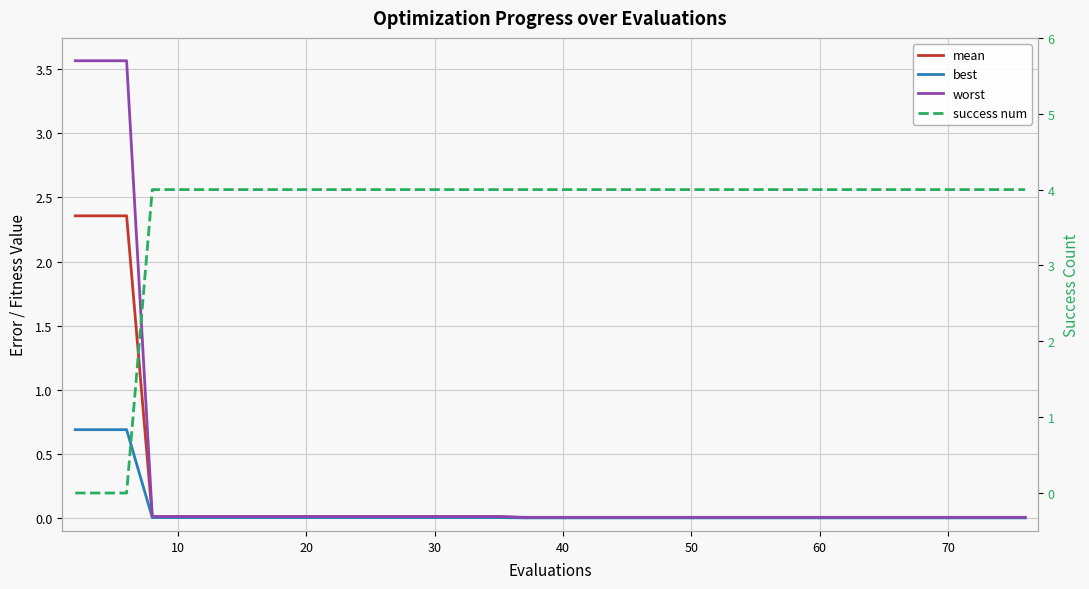

Reading right to left, what are all the values shown in this chart?

mean: 0.0	0.0	0.0	0.0	0.0	0.0	0.0	0.0	0.0	0.0	0.0	0.0	0.0	0.0	0.0	0.0	0.0	0.0	0.0	0.0	0.0	0.0	0.0	0.0	0.0	0.0	0.0	0.0	0.0	0.0	0.0	0.0	0.0	0.0	0.0	0.0	0.0	2.4	2.4	2.4
best: 0.0	0.0	0.0	0.0	0.0	0.0	0.0	0.0	0.0	0.0	0.0	0.0	0.0	0.0	0.0	0.0	0.0	0.0	0.0	0.0	0.0	0.0	0.0	0.0	0.0	0.0	0.0	0.0	0.0	0.0	0.0	0.0	0.0	0.0	0.0	0.0	0.0	0.7	0.7	0.7
worst: 0.0	0.0	0.0	0.0	0.0	0.0	0.0	0.0	0.0	0.0	0.0	0.0	0.0	0.0	0.0	0.0	0.0	0.0	0.0	0.0	0.0	0.0	0.0	0.0	0.0	0.0	0.0	0.0	0.0	0.0	0.0	0.0	0.0	0.0	0.0	0.0	0.0	3.6	3.6	3.6
success num: 4.0	4.0	4.0	4.0	4.0	4.0	4.0	4.0	4.0	4.0	4.0	4.0	4.0	4.0	4.0	4.0	4.0	4.0	4.0	4.0	4.0	4.0	4.0	4.0	4.0	4.0	4.0	4.0	4.0	4.0	4.0	4.0	4.0	4.0	4.0	4.0	4.0	0.0	0.0	0.0